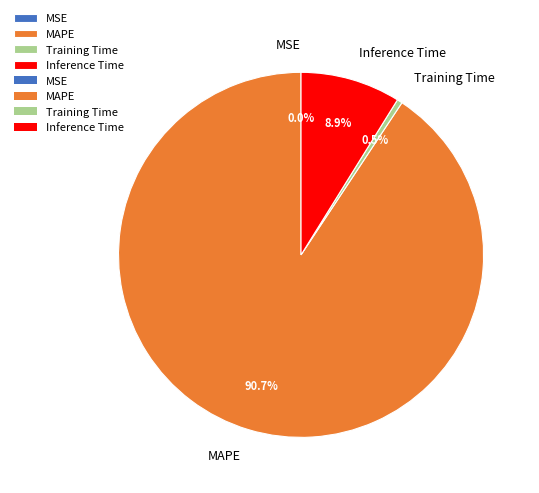

Which category accounts for the majority?

MAPE